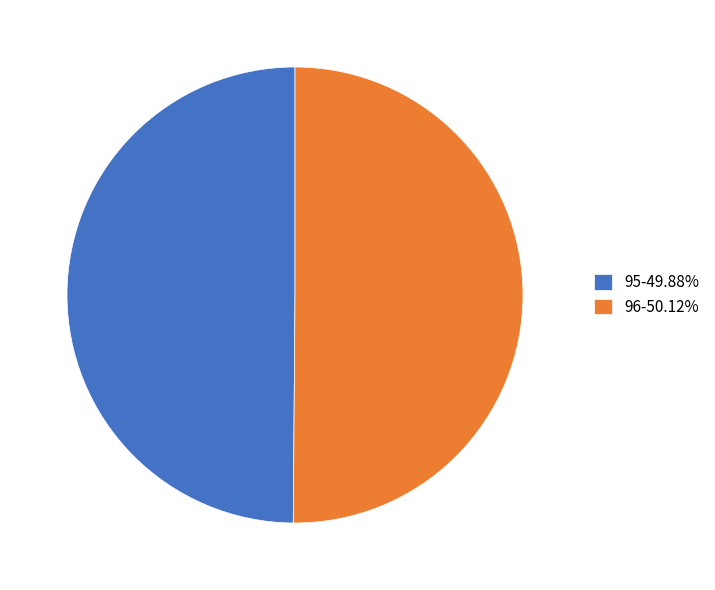

Combined, do 95-49.88% and 96-50.12% account for over 50%?

Yes